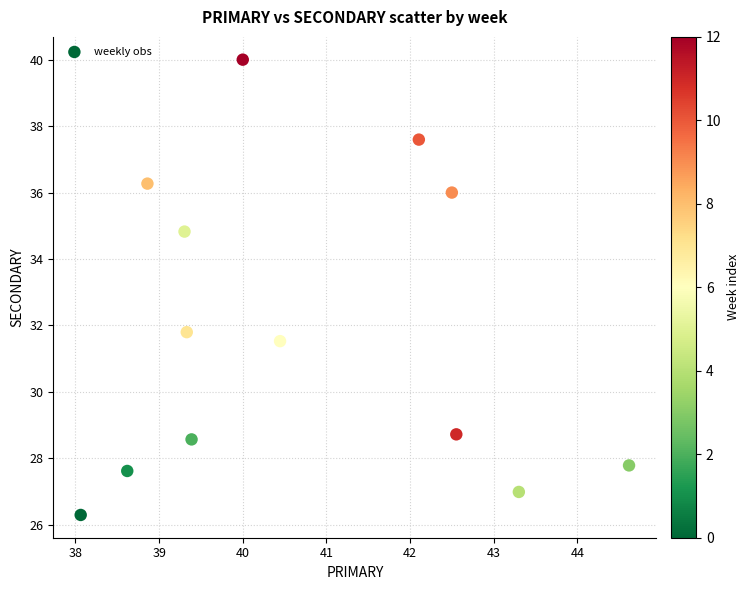

What is the range of X values (max minus min)?

6.6